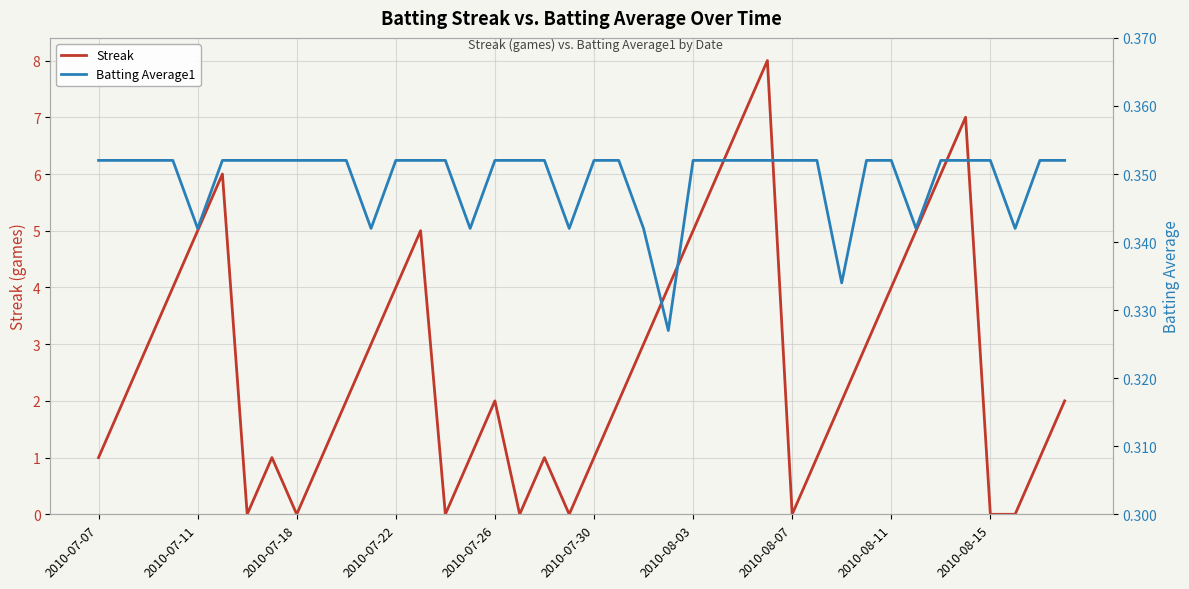

Is it true that Streak equals 2 at 2010-07-26?

True